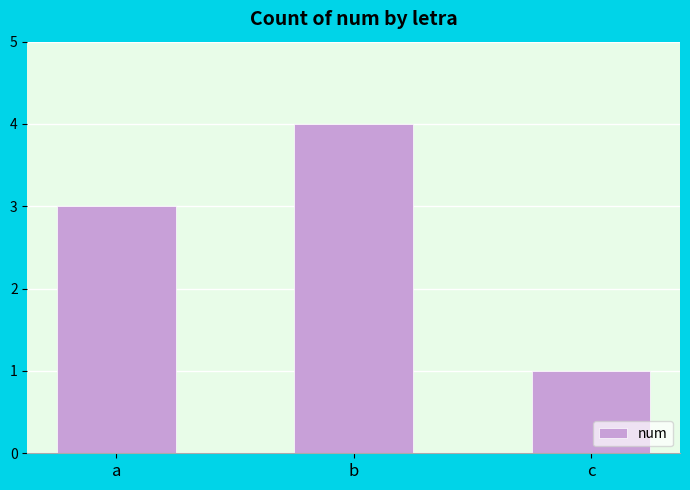

What value does the data have at b?

4